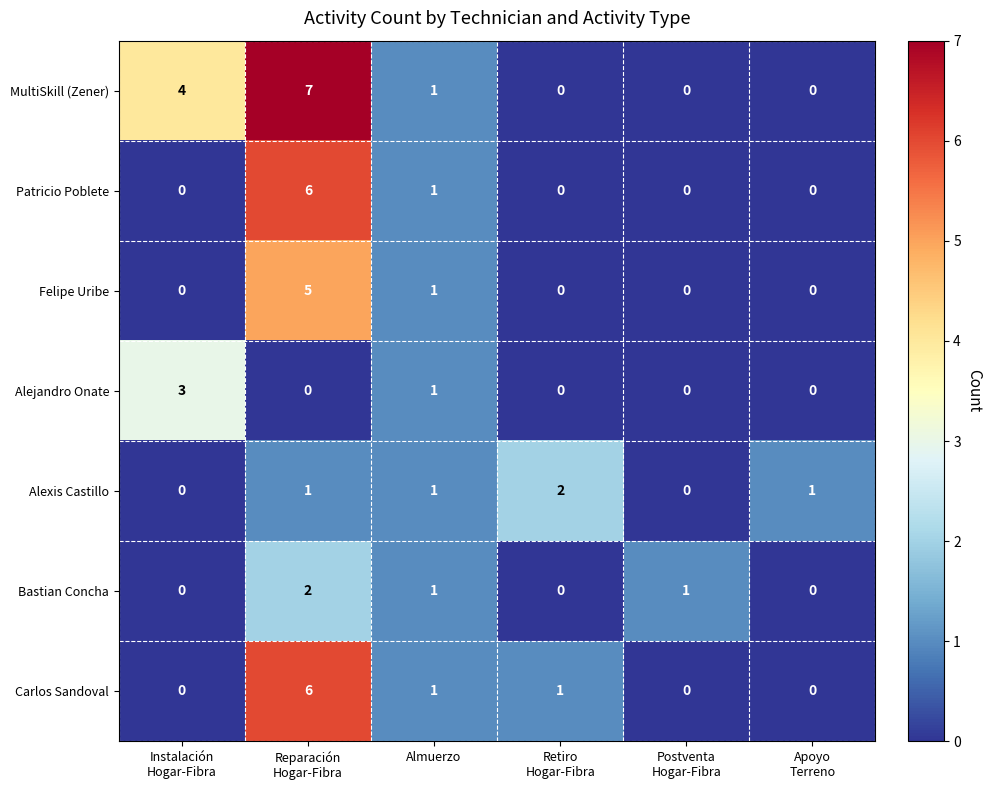

The MultiSkill (Zener) series shows 1 at Almuerzo. True or false?

True